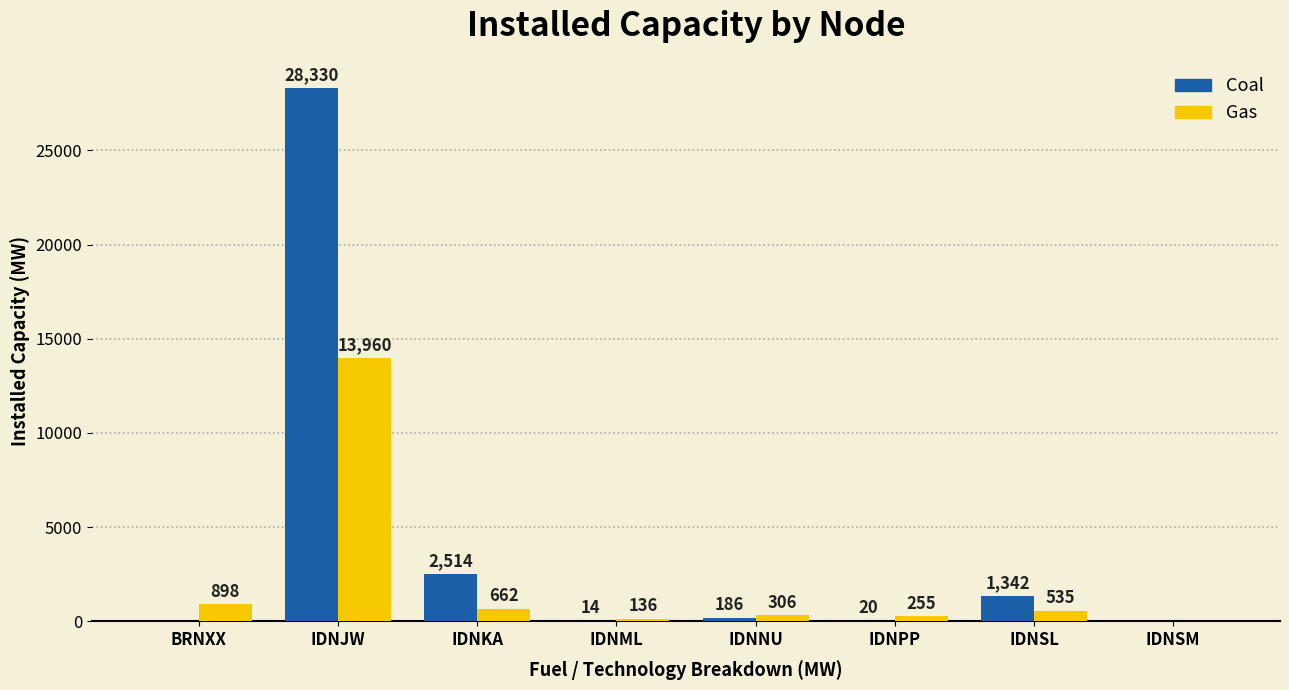

Is it true that Gas equals 0 at IDNSM?

True